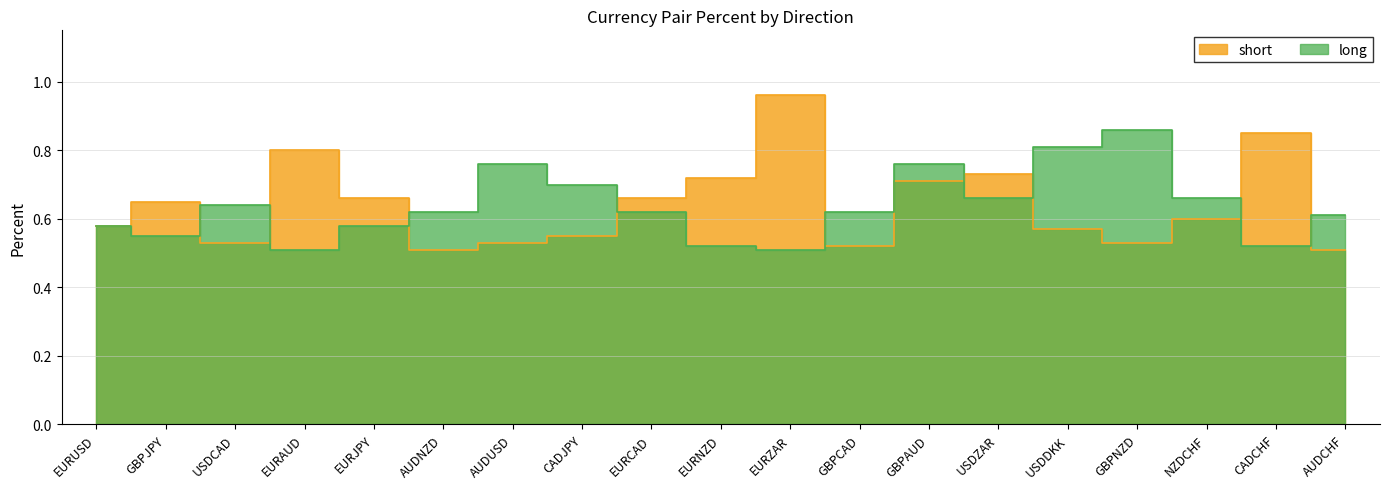

Which series has the largest total across all categories?

short